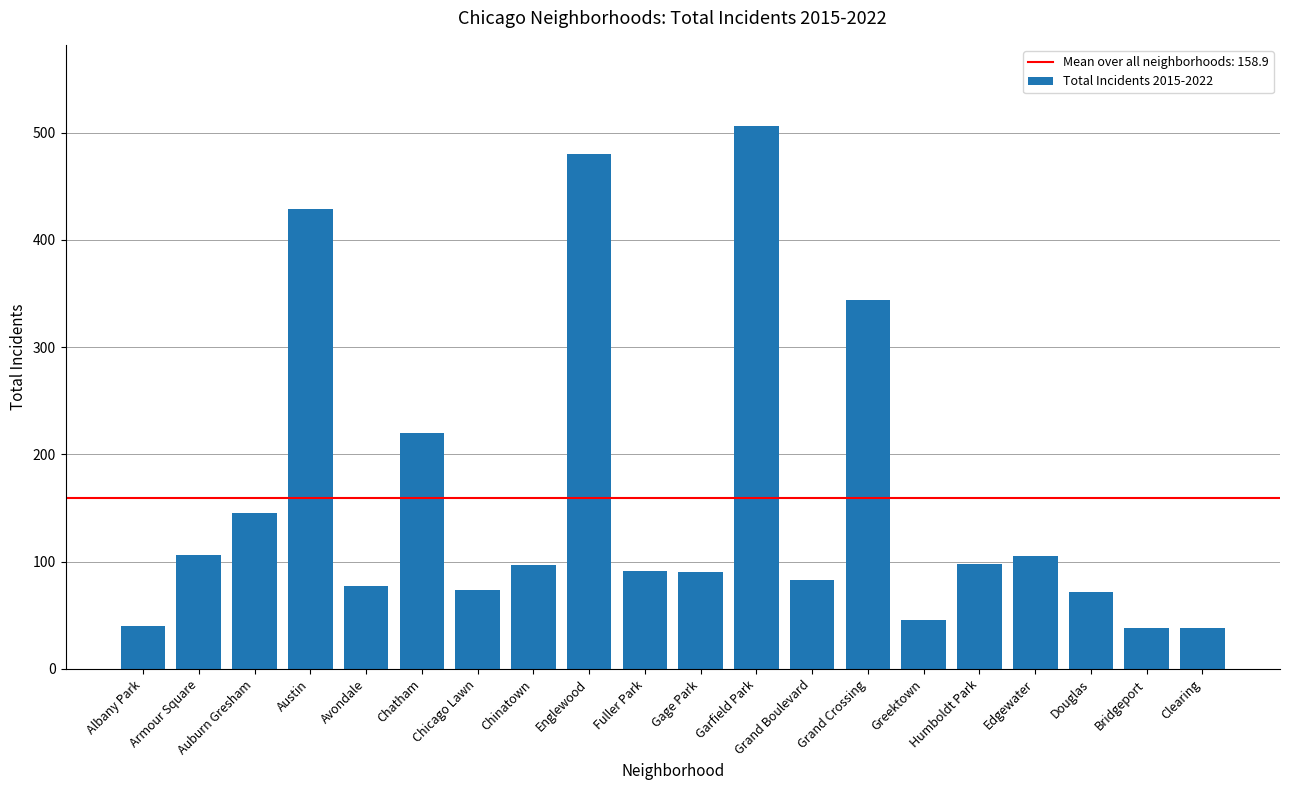

What is the difference between the values at Avondale and Grand Crossing?

267